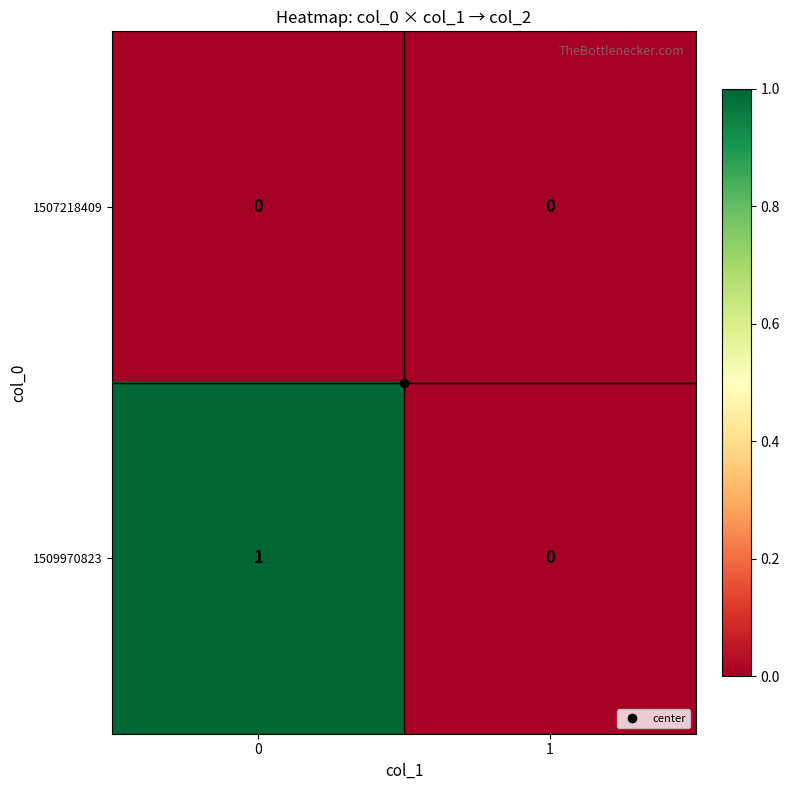

How many categories are shown in the chart?

2